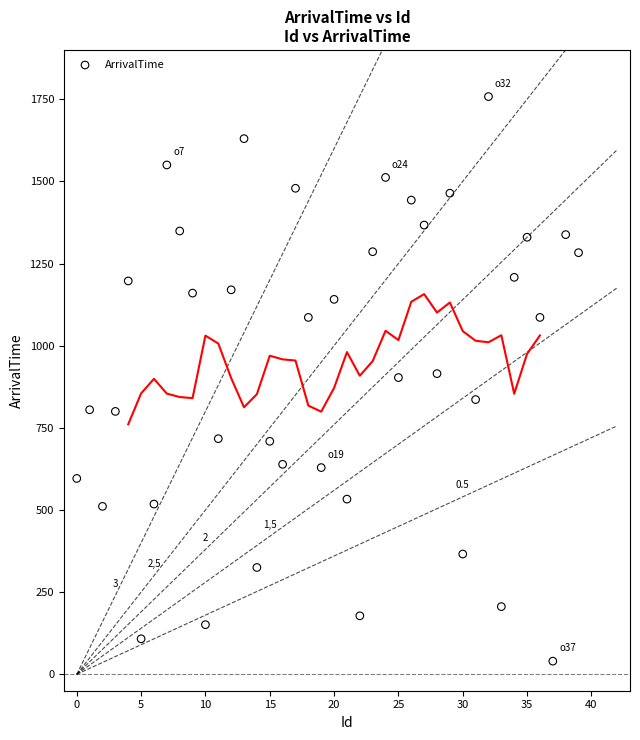

What is the range of Y values (max minus min)?

1718